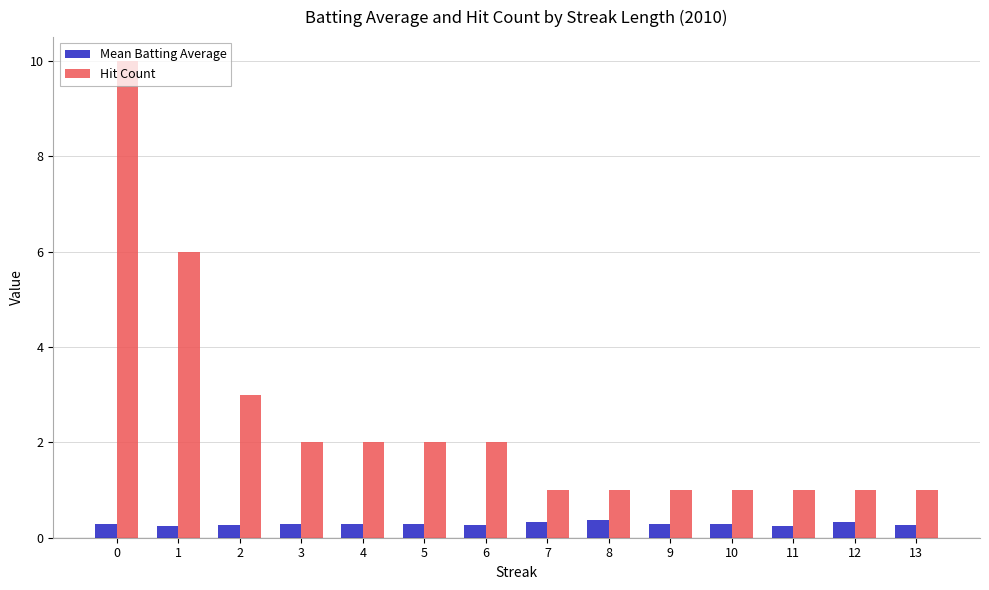

What is the maximum value for Mean Batting Average?

0.4